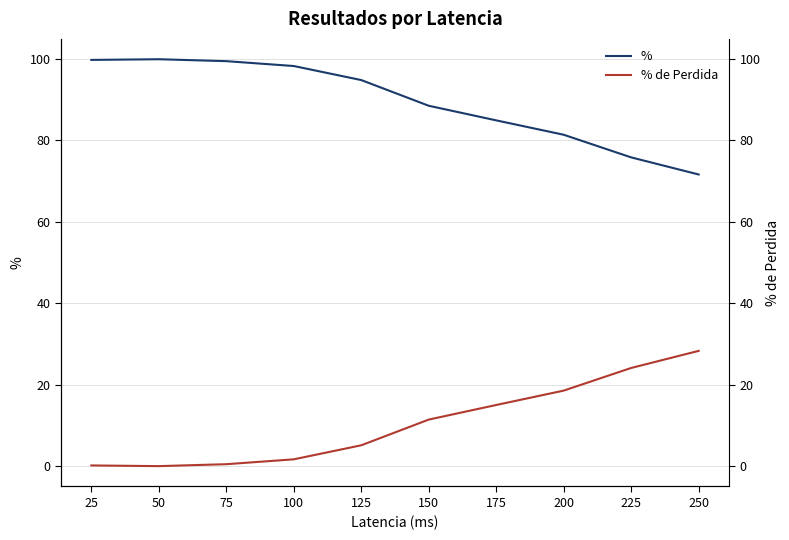

True or false: % de Perdida and % cross at least once.

False